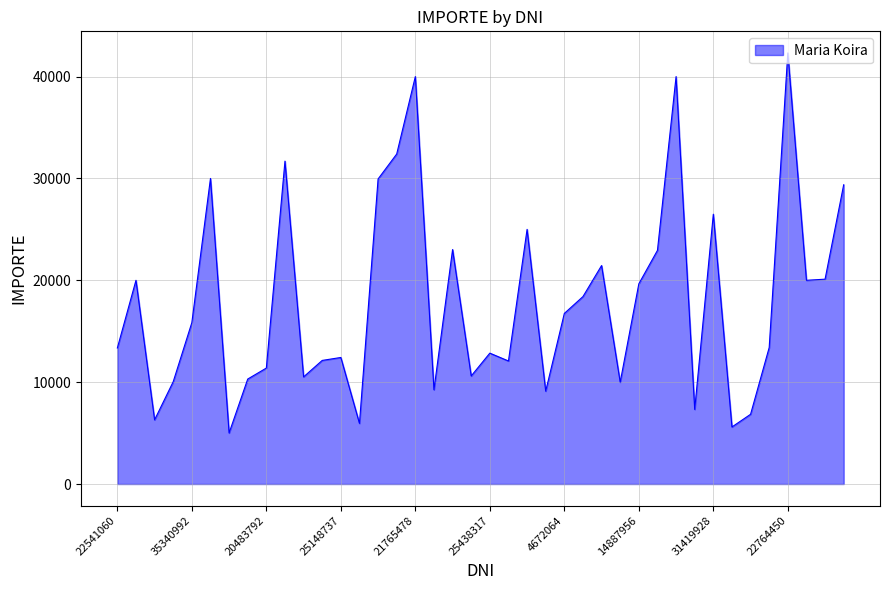

What is the minimum value shown in the chart?

5010.0